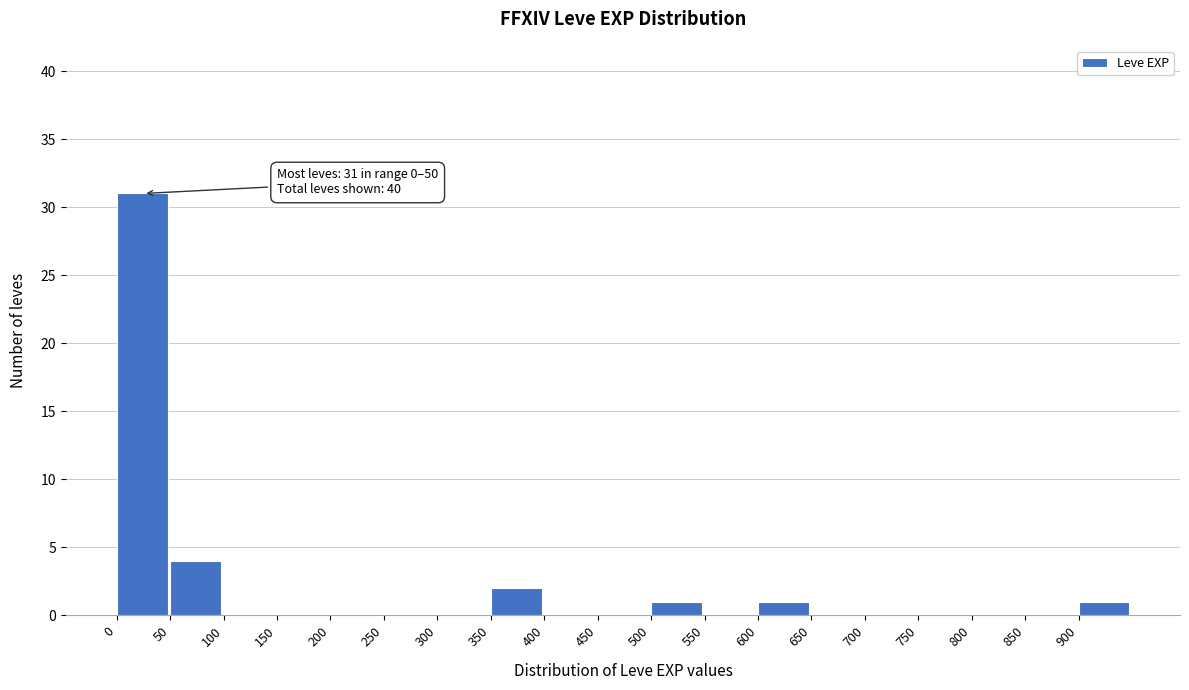

Which range on the x-axis has the tallest bar?

0 to 50